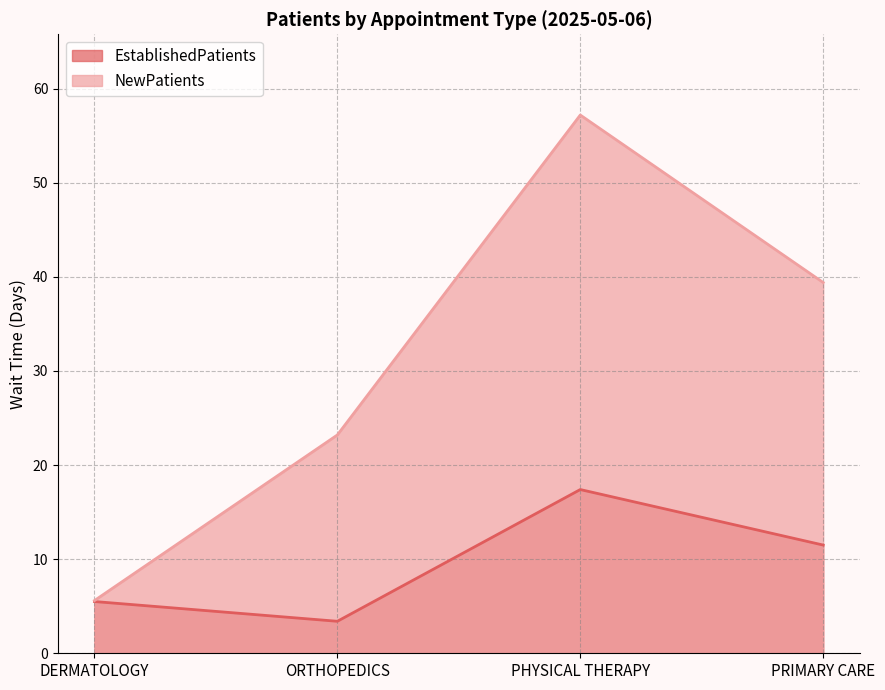

At how many categories does at least one series exceed 8?

3